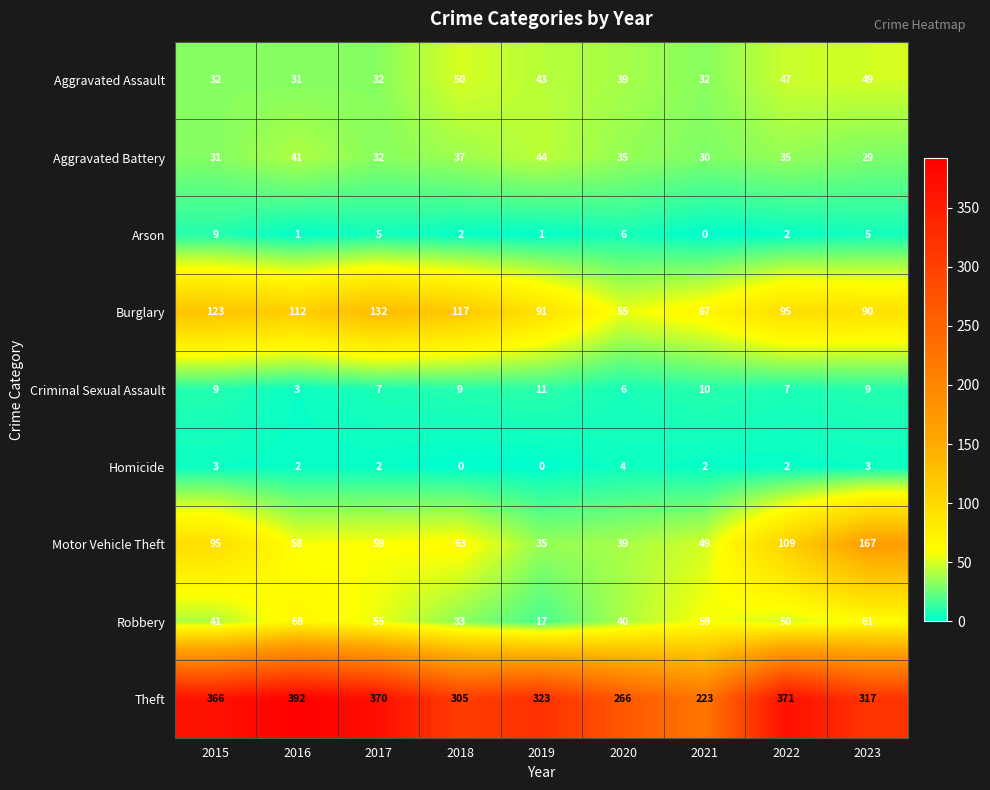

The value of Aggravated Assault at 2021 is 32. True or false?

True